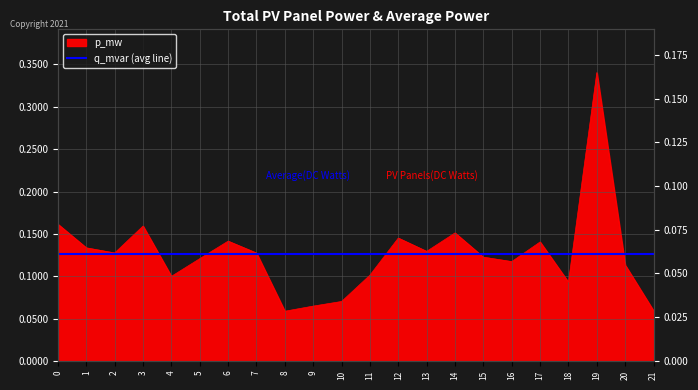

Reading left to right, list all the values displayed in this chart.

0=0.2	1=0.1	2=0.1	3=0.2	4=0.1	5=0.1	6=0.1	7=0.1	8=0.1	9=0.1	10=0.1	11=0.1	12=0.1	13=0.1	14=0.2	15=0.1	16=0.1	17=0.1	18=0.1	19=0.3	20=0.1	21=0.1